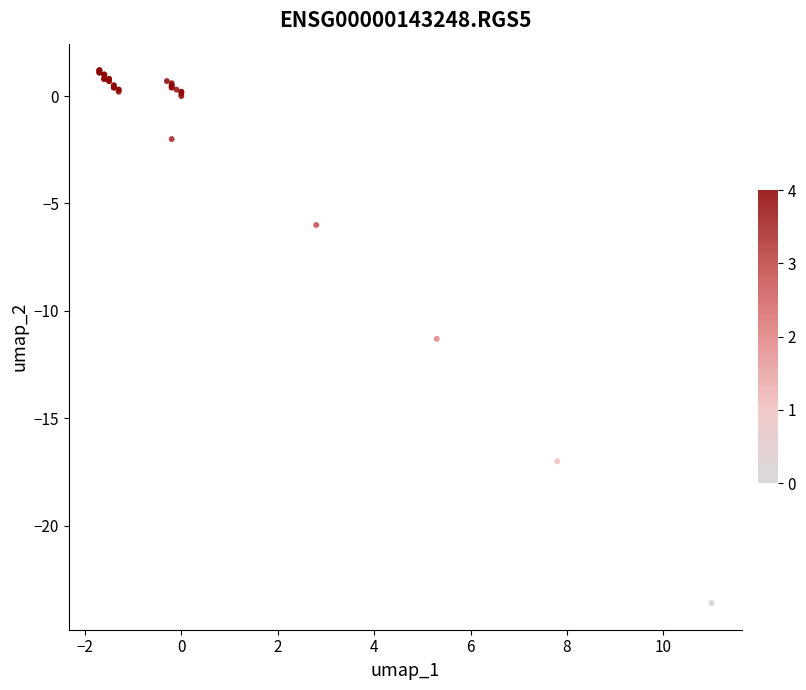

What Y value in the scatter plot is closest to -11?

-11.3